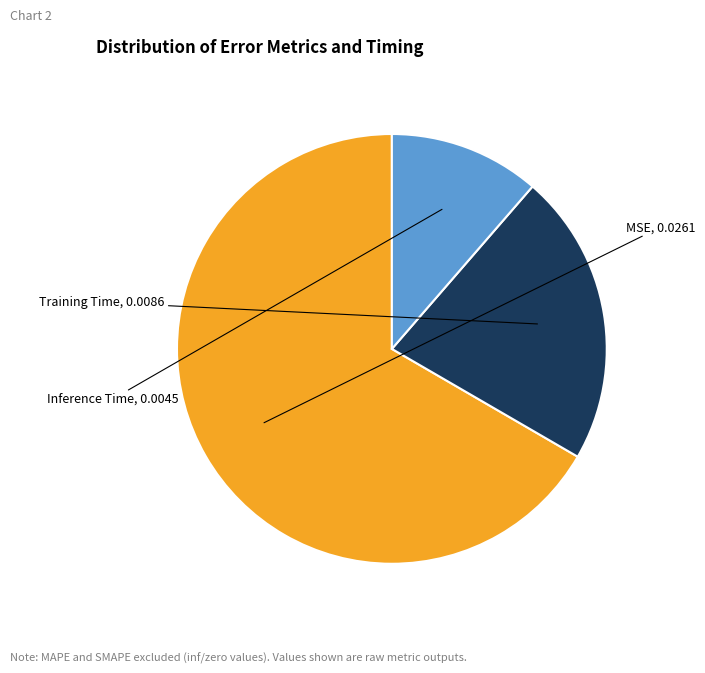

Is it true that Training Time is 22% of the pie?

True